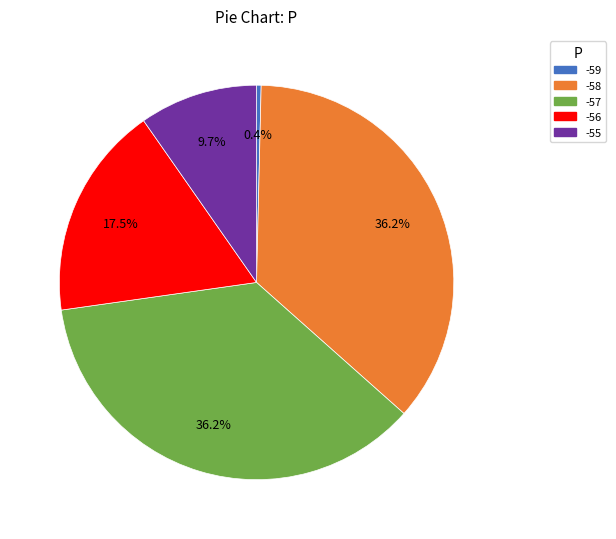

To the nearest percent, what is the difference between the -55 and -57 slice percentages?

26%